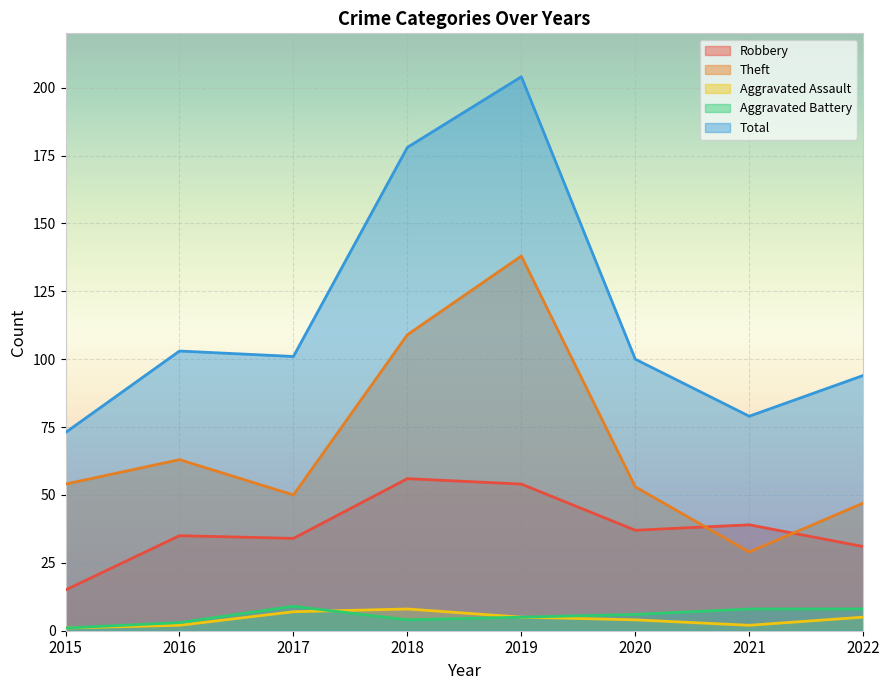

List the series in order of their peak value, lowest first.

Aggravated Assault, Aggravated Battery, Robbery, Theft, Total